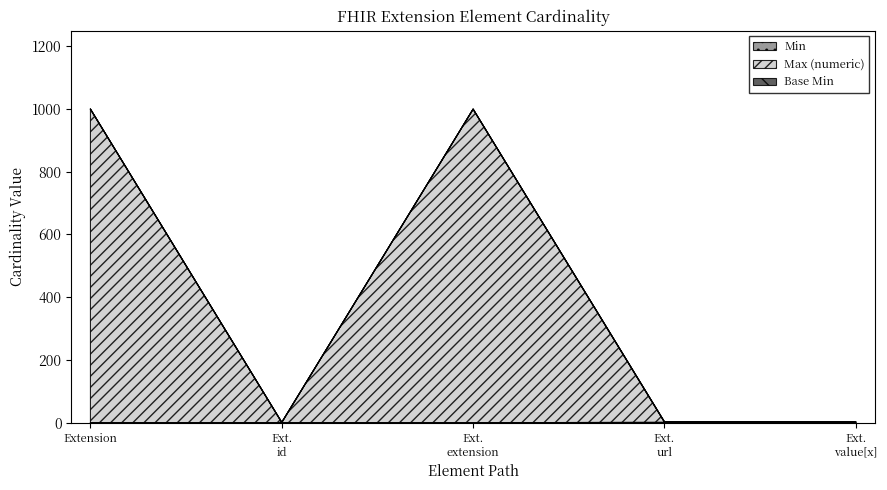

Does the chart have visible grid lines?

No